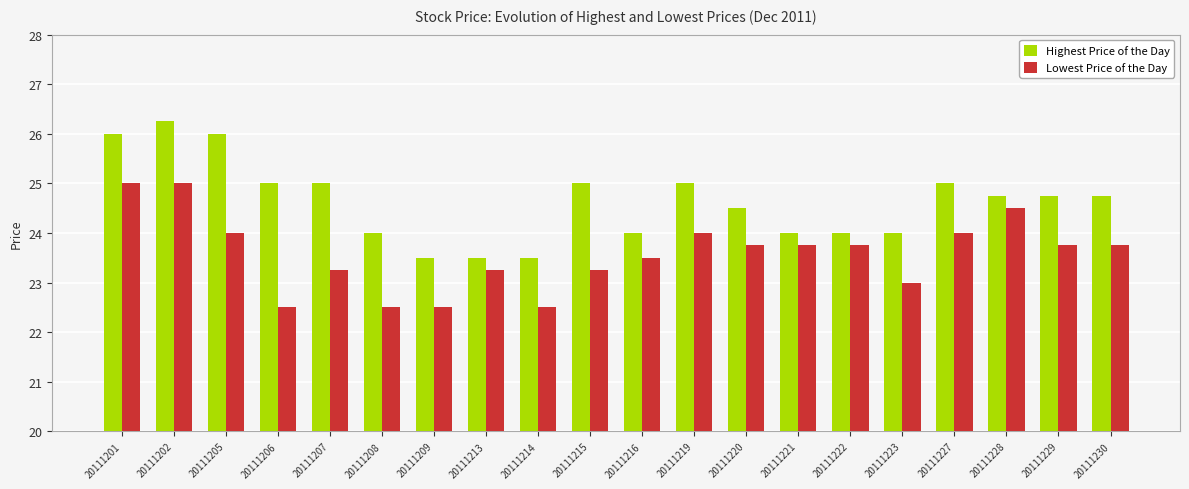

What is the value of the Highest Price of the Day bar at the 15th from the left?

24.0